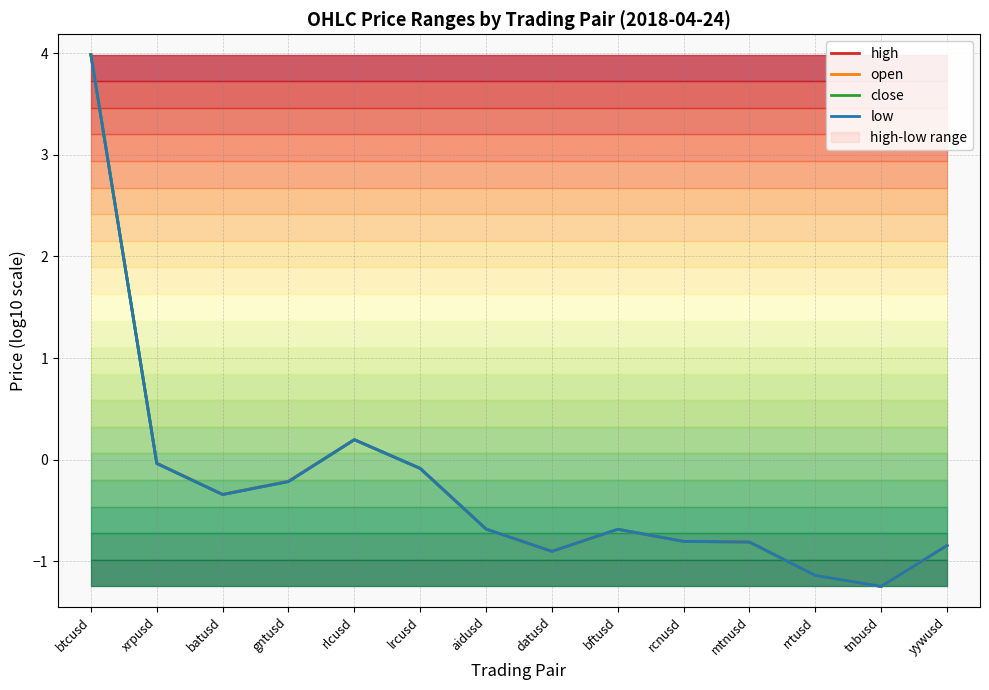

Which series has the widest spread of values?

high